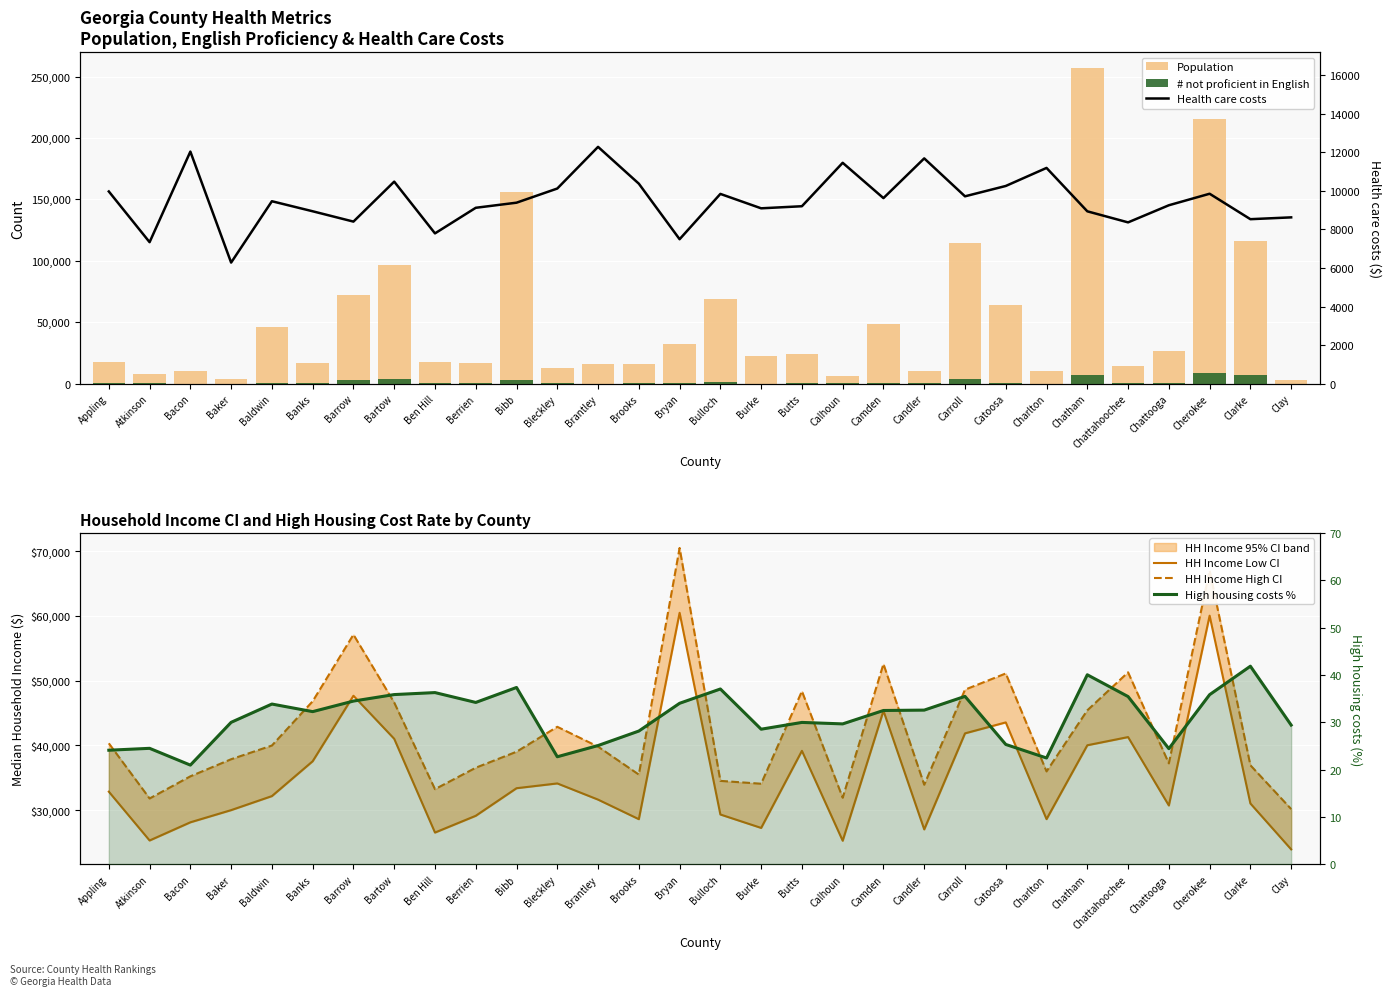

Which series has the widest spread of values?

Population